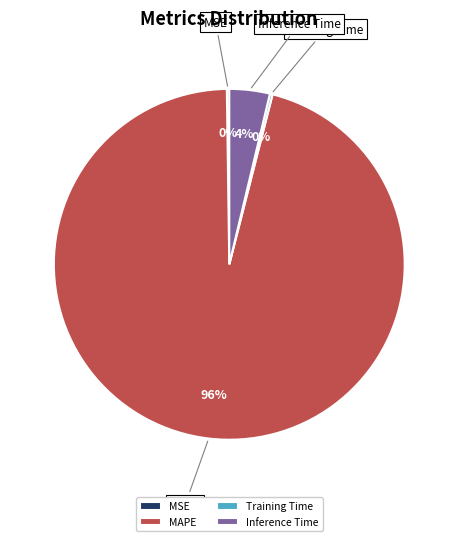

To the nearest percent, what portion does Inference Time represent?

4%